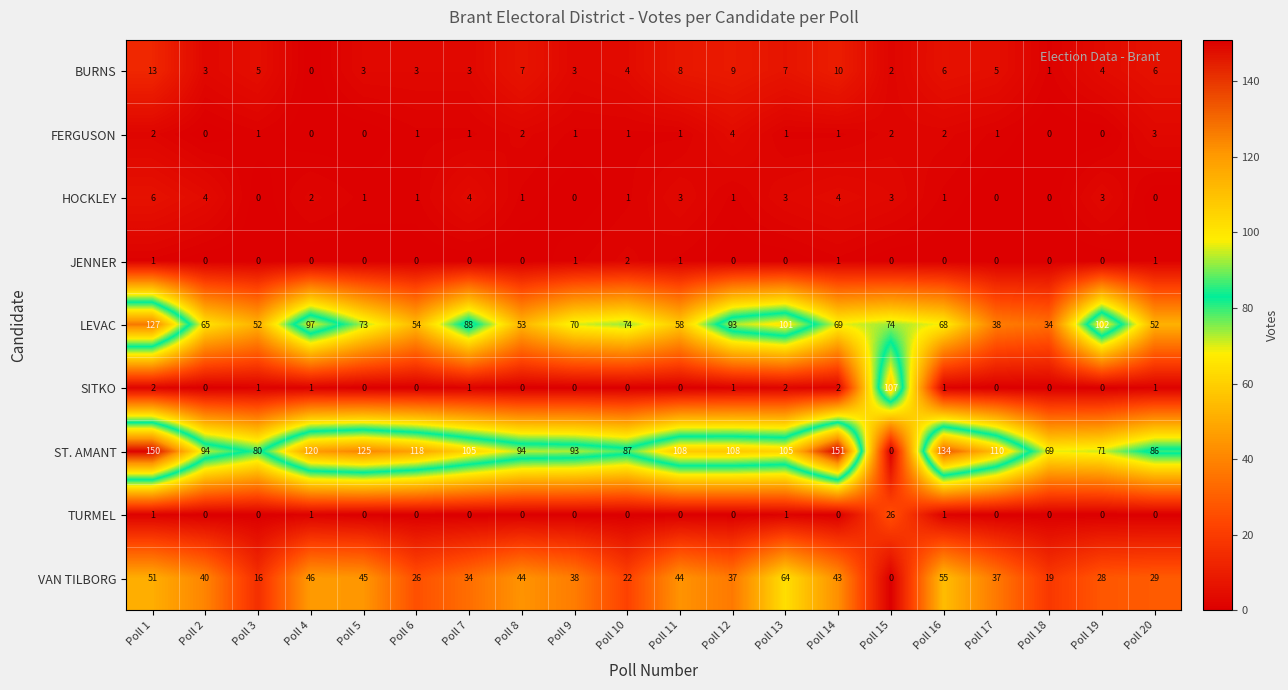

Where does the ST. AMANT series first go above 105?

Poll 1